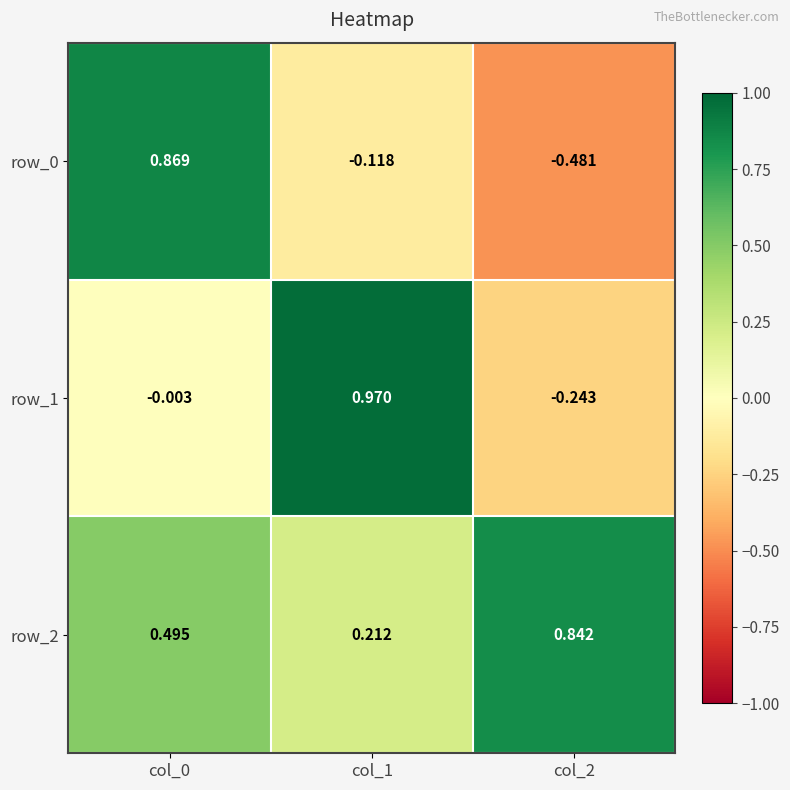

Is the value of row_1 at col_0 greater than the value of row_2 at col_0?

No